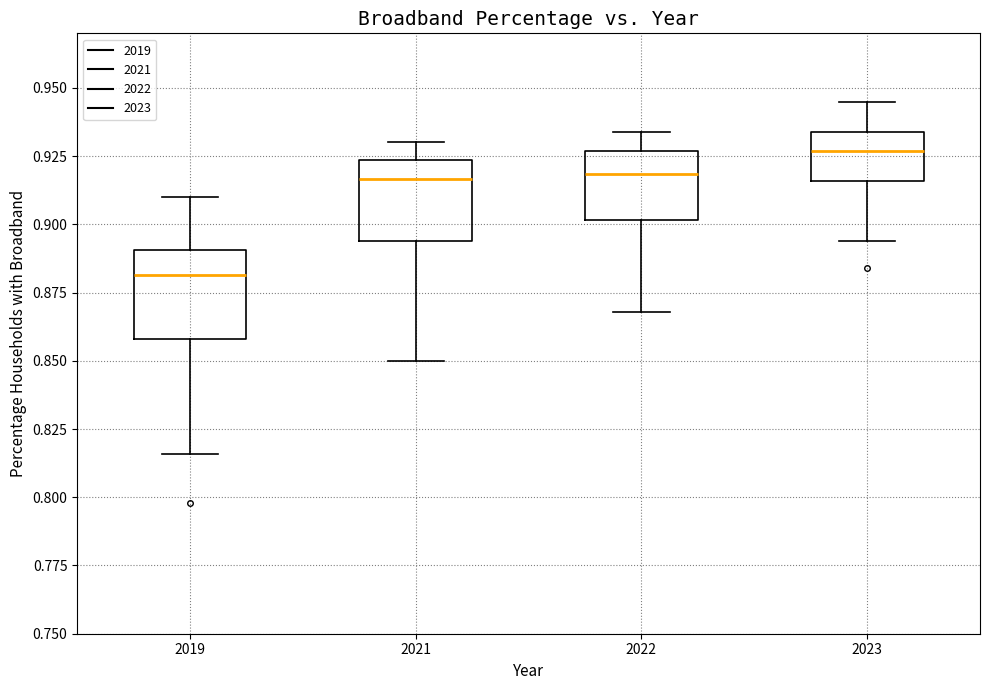

Where does the lower whisker of the box at x = 2019 end on the y-axis? The values are not printed on the chart, so give them approximately, as read against the axis.

0.815